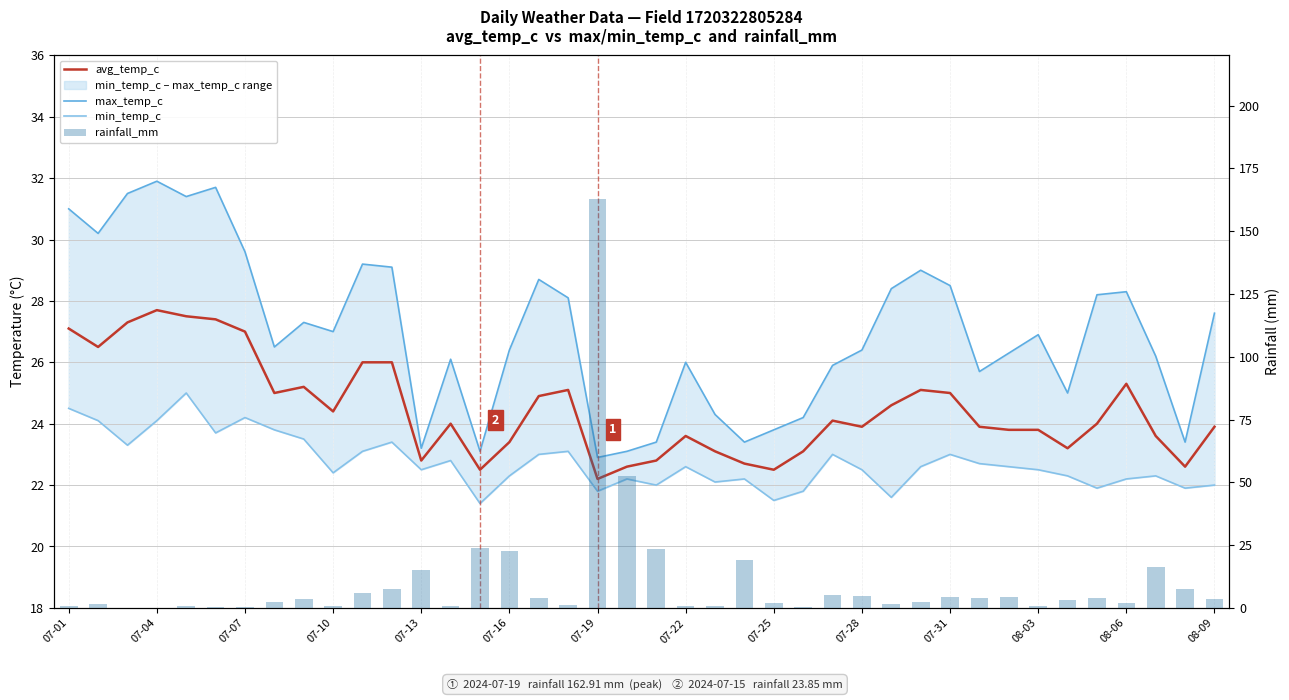

What is the spread (max minus min) of values at 08-09?

24.1